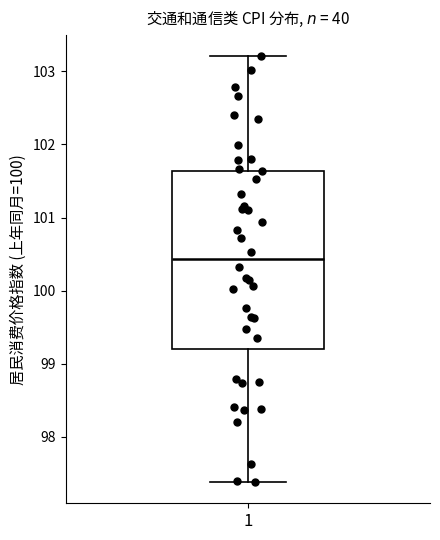

Transcribe this box plot: give where the median line is, the range the box spans, and where the two whiskers end, as read against the y-axis. The values are not printed on the chart, so give them approximately, as read against the axis.

median 100.4, box 99.2 to 101.6, whiskers 97.4 to 103.2